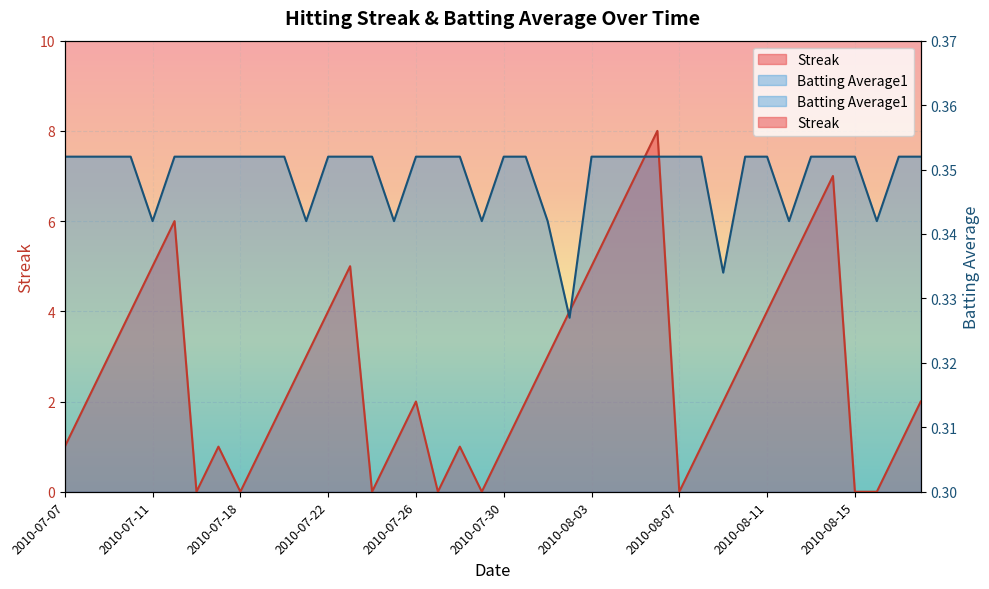

How many values in the Batting Average1 series exceed 7?

31